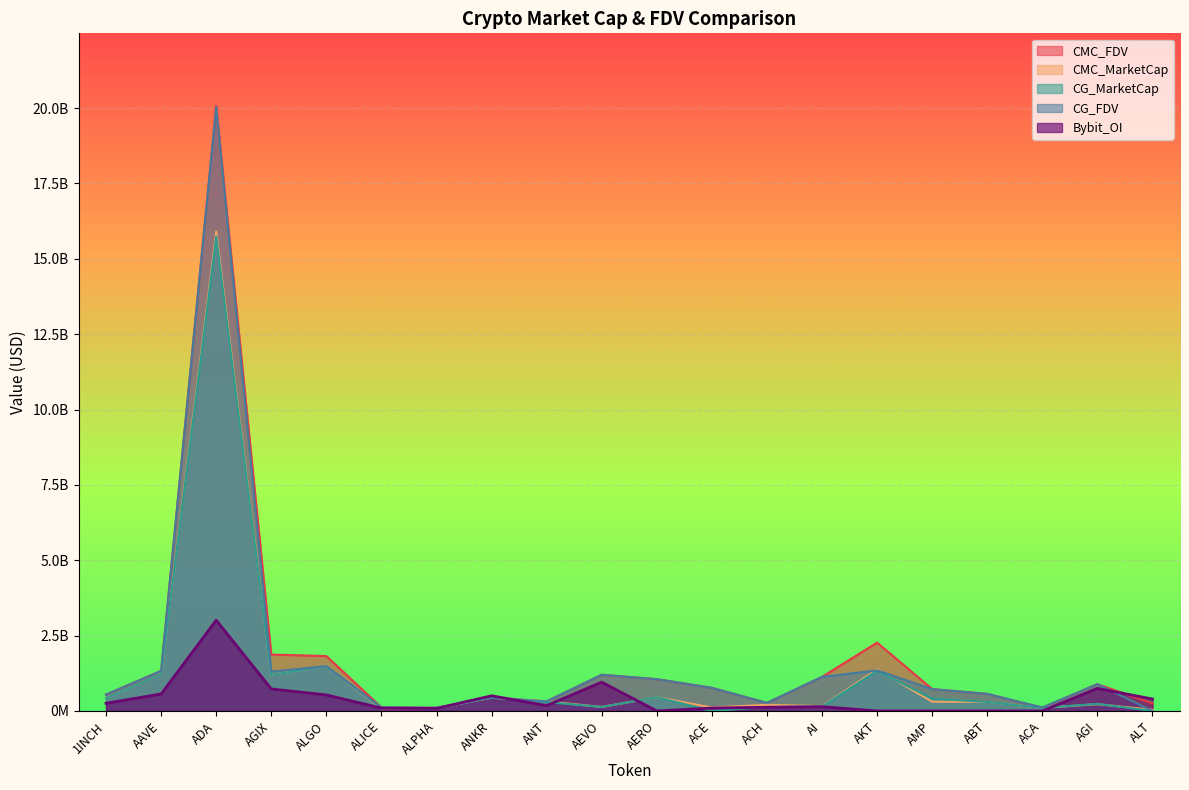

Reading left to right, what are all the values shown in this chart?

CMC_FDV: 544294758.3	1329060764.8	20070097918.7	1869447922.9	1820040385.9	116436598.6	106112272.5	441108053.4	318150752.3	1200079747.0	1054460152.0	765867770.3	266373429.5	1128688198.3	2266632697.7	725964100.3	566327081.7	106132974.8	888313813.0	254298492.8
CMC_MarketCap: 420306189.2	1230469013.3	15905162753.6	1198477781.1	1483566125.5	79075974.9	92317677.1	441108053.4	318150752.3	132008772.2	455030320.2	114460866.0	203630146.2	159074492.9	1378904977.3	308271562.7	300075119.3	102152987.9	223280893.2	40433458.6
CG_MarketCap: 420159346.0	1229214928.0	15738180032.0	1195342425.0	1484369236.0	104677556.0	92143953.0	441744985.0	295162702.0	131905221.0	455096114.0	0.0	131650505.0	146979213.0	1332716467.0	408779050.0	299233623.0	102103954.0	234444744.0	0.0
CG_FDV: 544104596.0	1327706195.0	20035654816.0	1306864589.0	1484369652.0	116308395.0	105912589.0	441744985.0	318312768.0	1199138372.0	1054597471.0	765206951.0	266300025.0	1130609334.0	1345715874.0	724304191.0	564591741.0	114038183.0	889283686.0	0.0
Bybit_OI: 254497990.7	563866376.3	3010514687.8	729773028.8	532457488.5	93297156.5	83988308.6	502940269.9	177797686.0	956009448.1	0.0	96442681.8	122203154.7	141973433.6	0.0	0.0	0.0	0.0	749195190.3	395441746.7